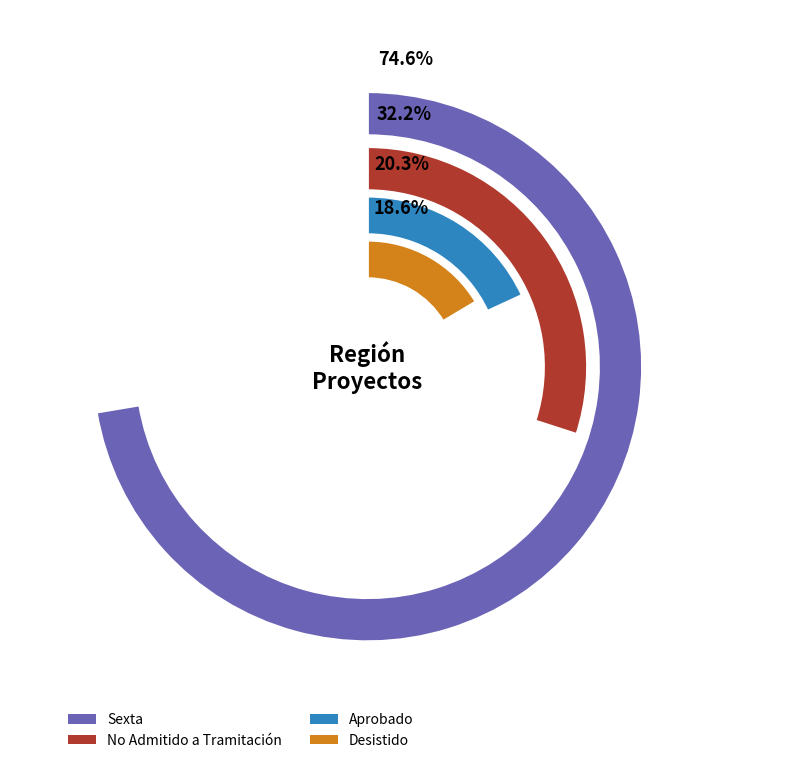

Does any single category account for the majority?

Yes